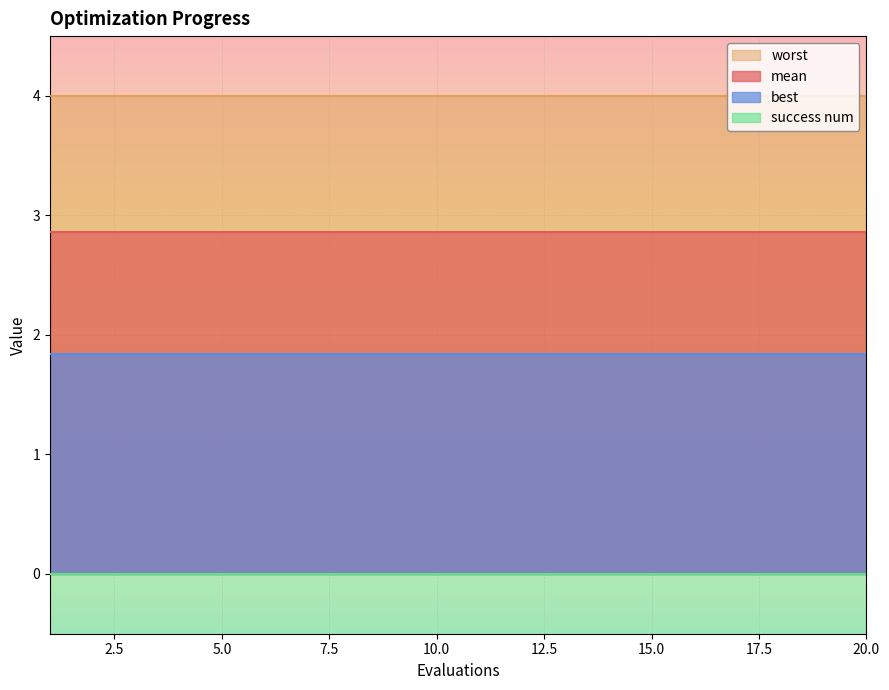

What is the spread (max minus min) of values at 7?

4.0